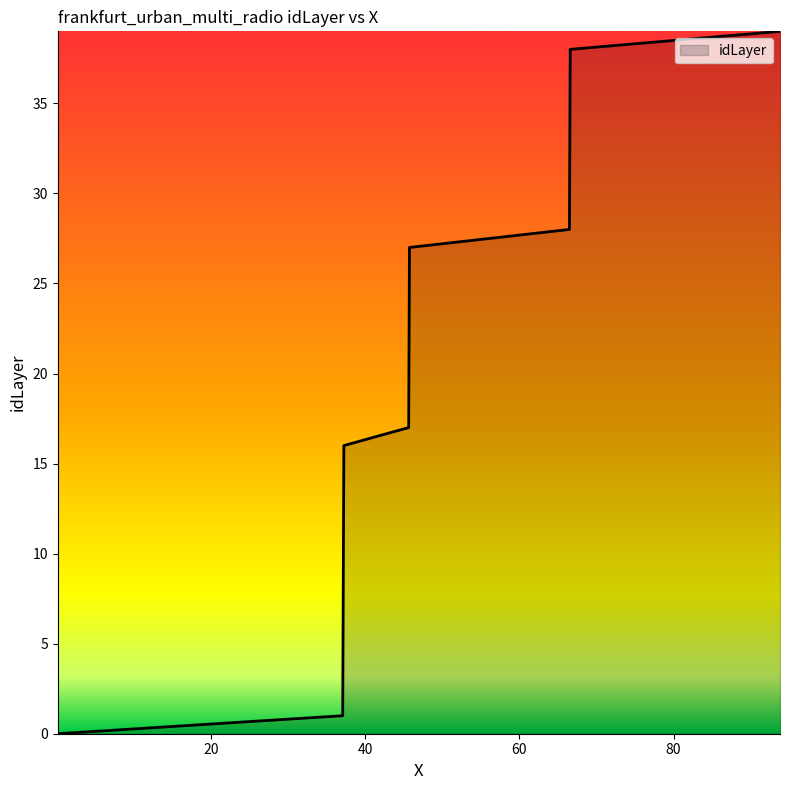

What is the difference between the maximum and minimum values?

39